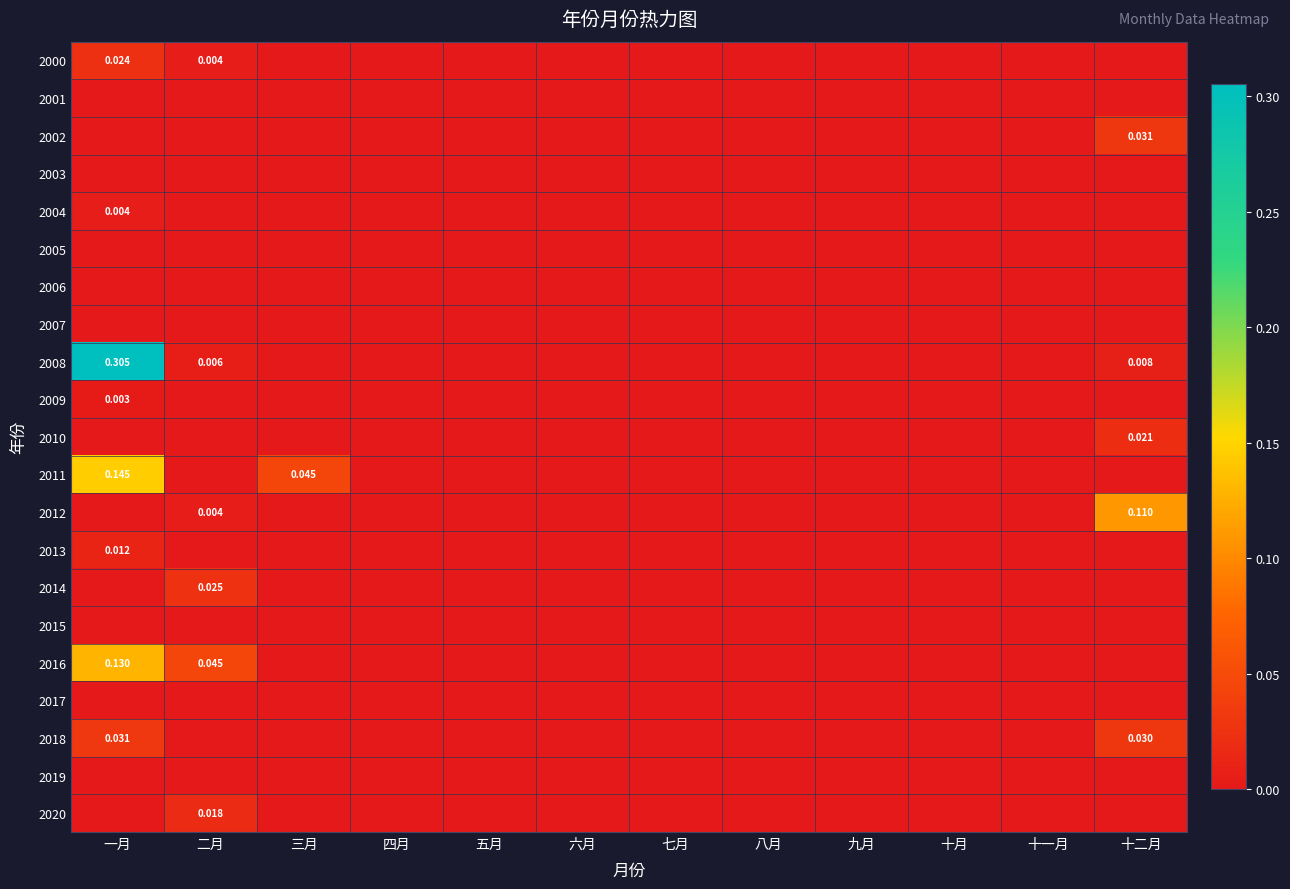

Between 十月 and 十二月, which series saw the biggest shift?

2012